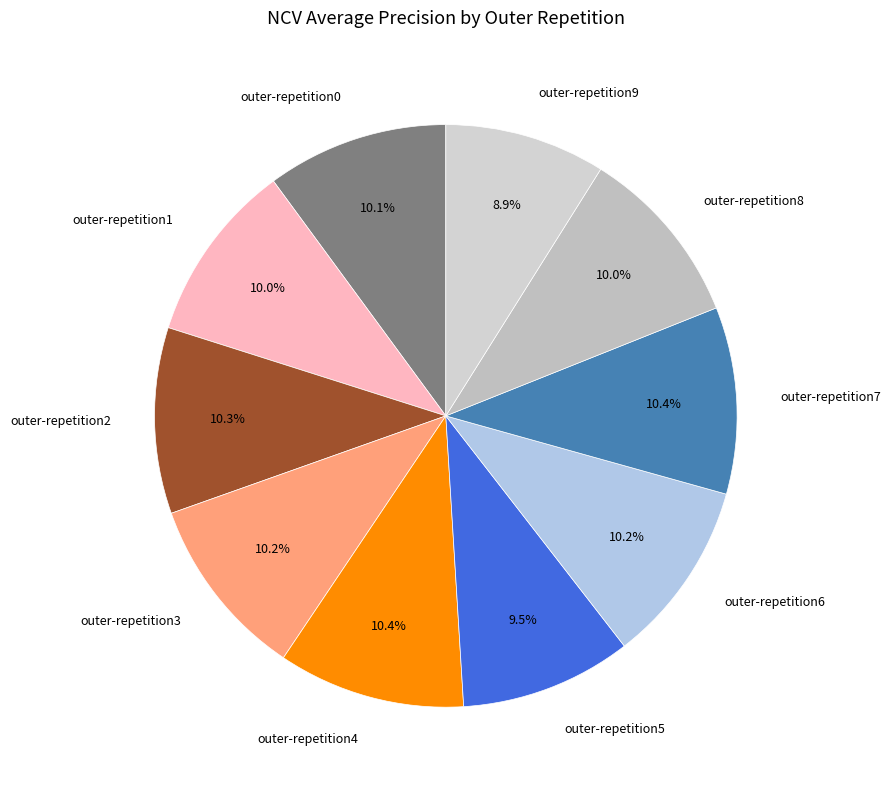

How many slices are in this pie chart?

10